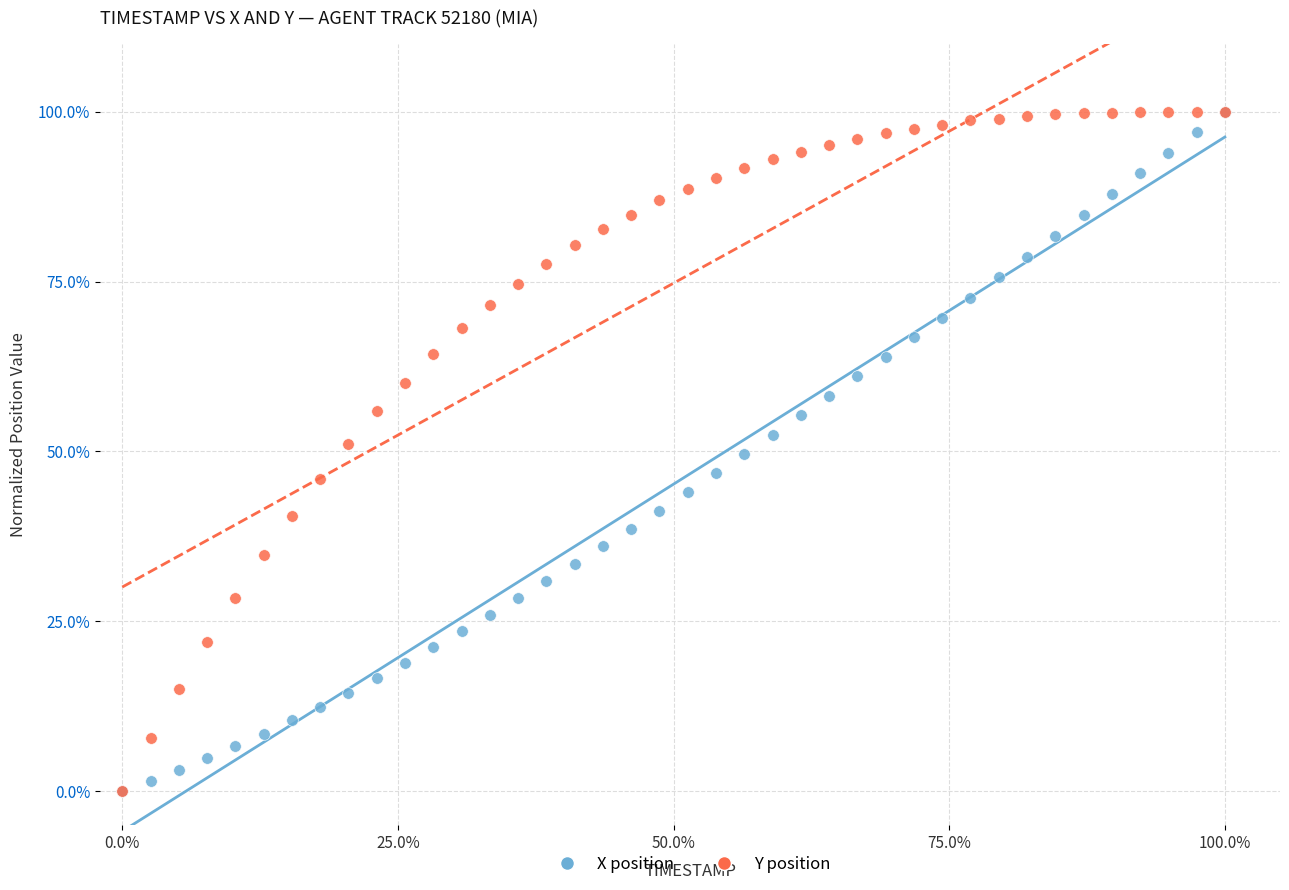

What are all the series names shown in the legend?

X position, Y position